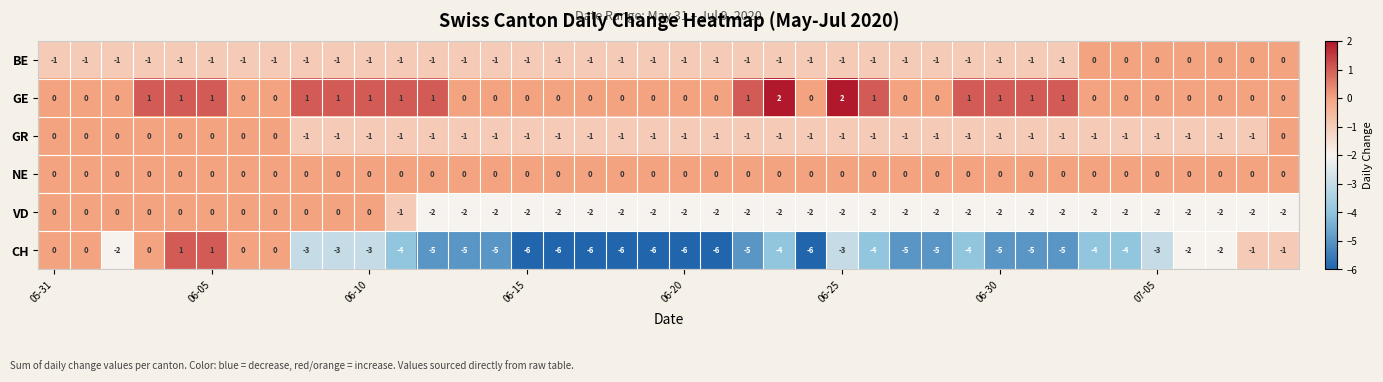

Which series has the largest total across all categories?

GE